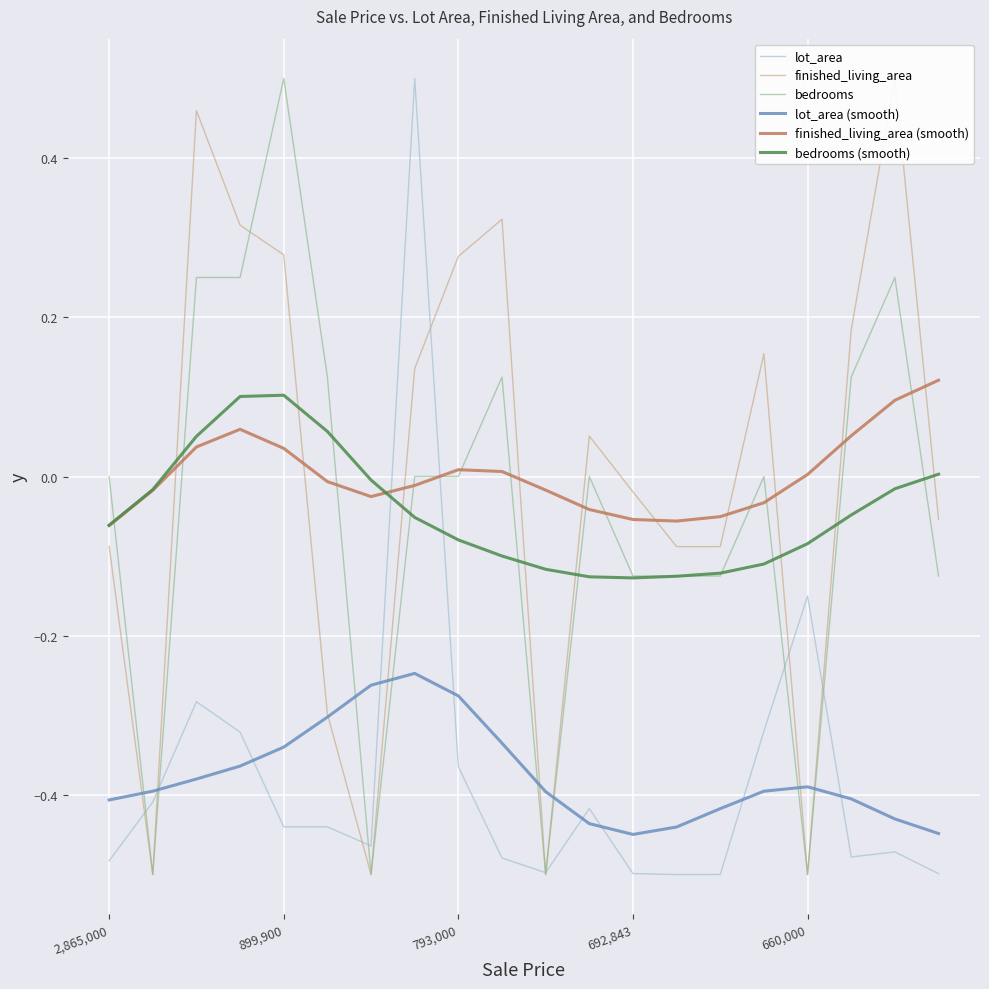

How many values in the finished_living_area series exceed 0?

10